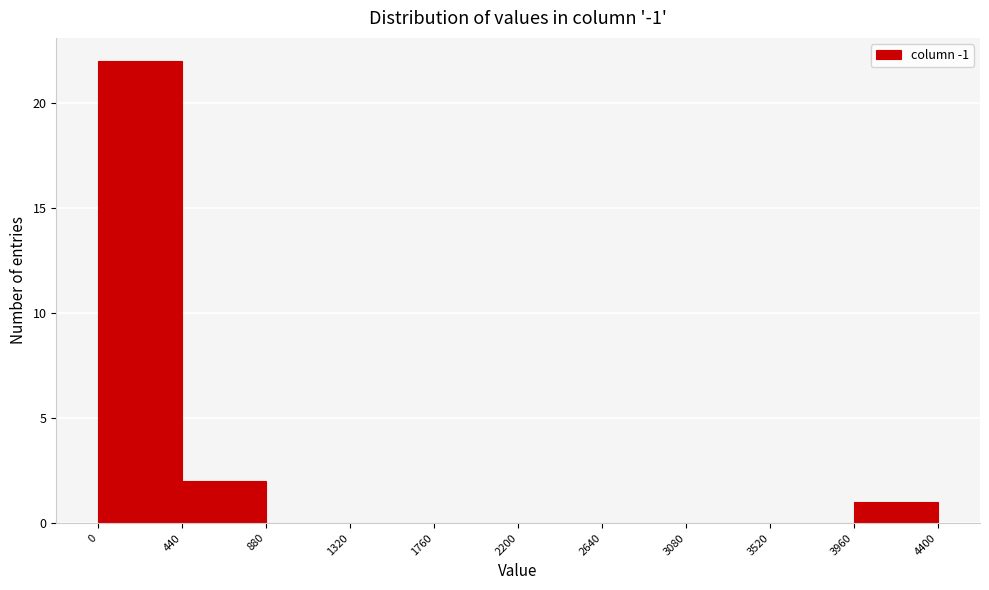

How tall is the bar that spans 440 to 880 on the x-axis? The values are not printed on the chart, so give them approximately, as read against the axis.

2